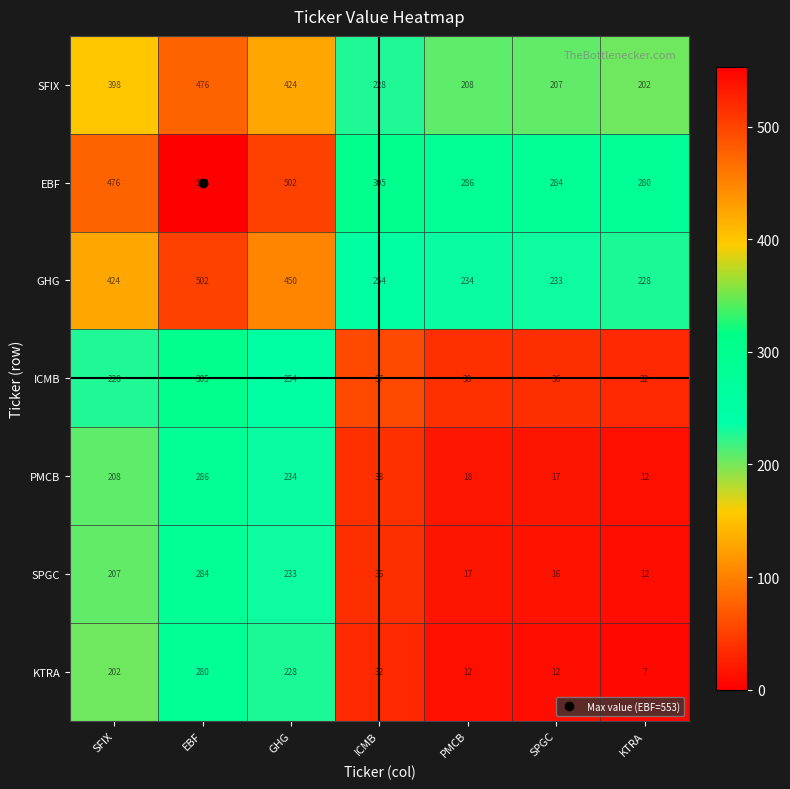

What is the highest value of the GHG series?

502